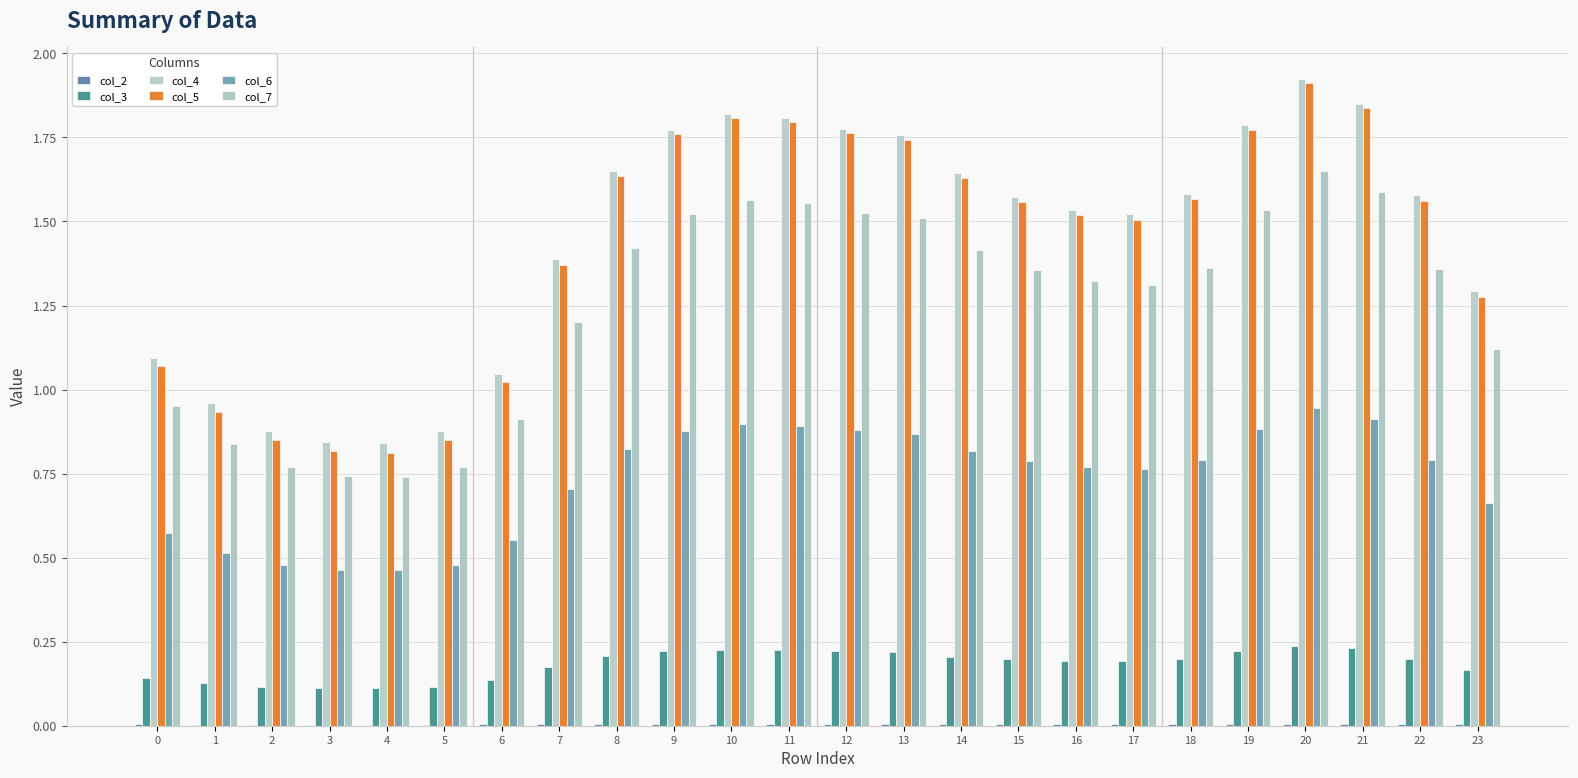

Where is col_4 nearest to the value 1?

1